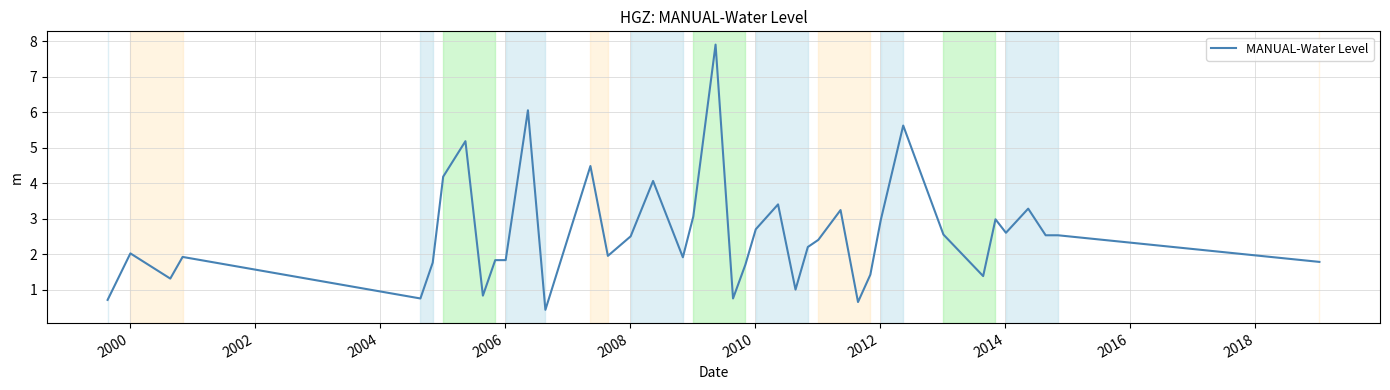

What is the maximum value shown in the chart?

7.9